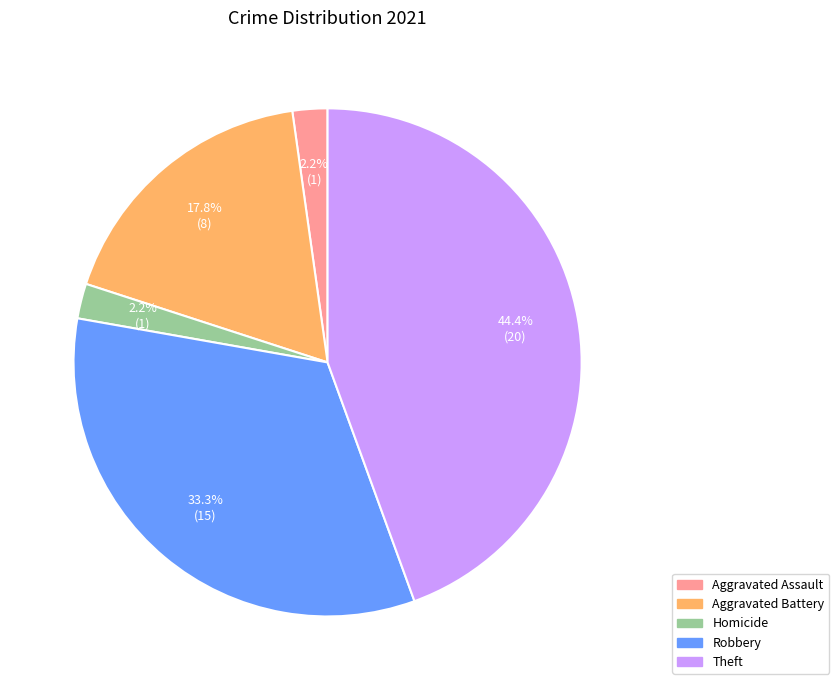

What percentage is the Theft slice, to the nearest percent?

44%